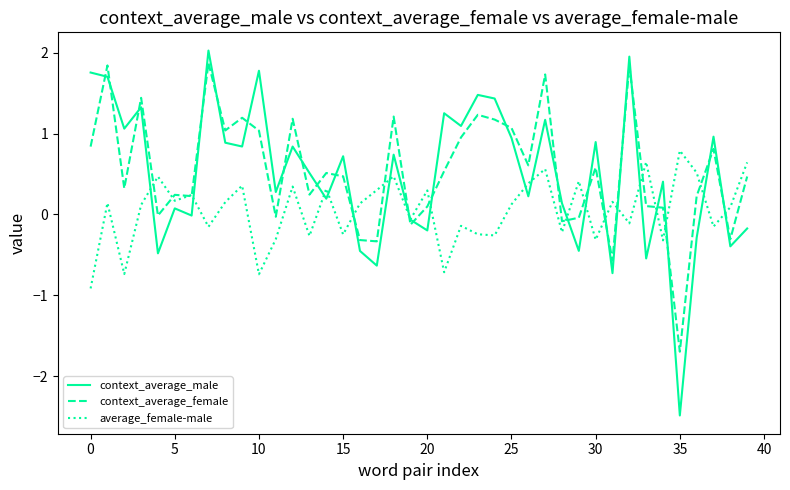

What are all the series names shown in the legend?

context_average_male, context_average_female, average_female-male